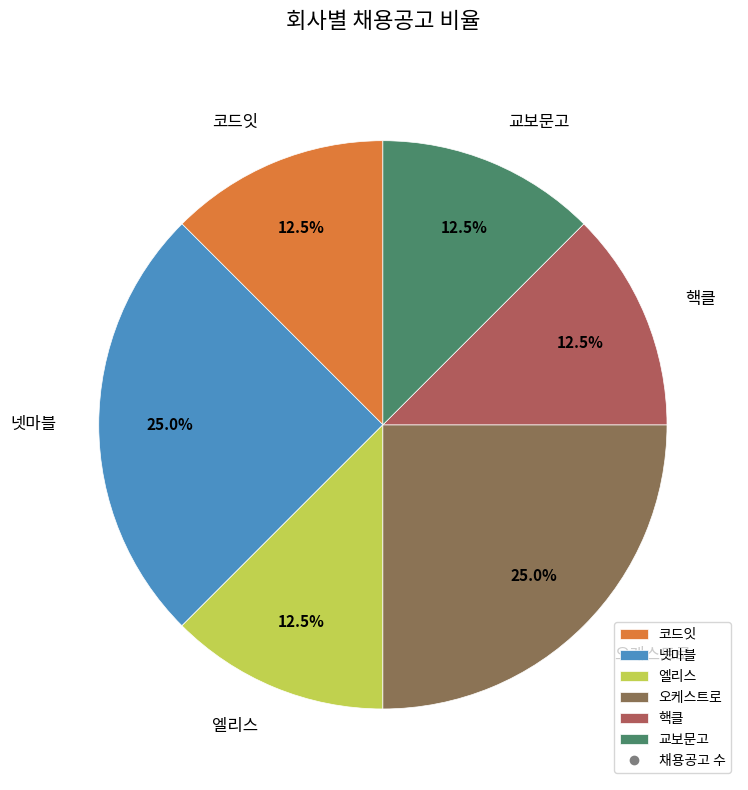

Does 엘리스 represent more than half of the total?

No